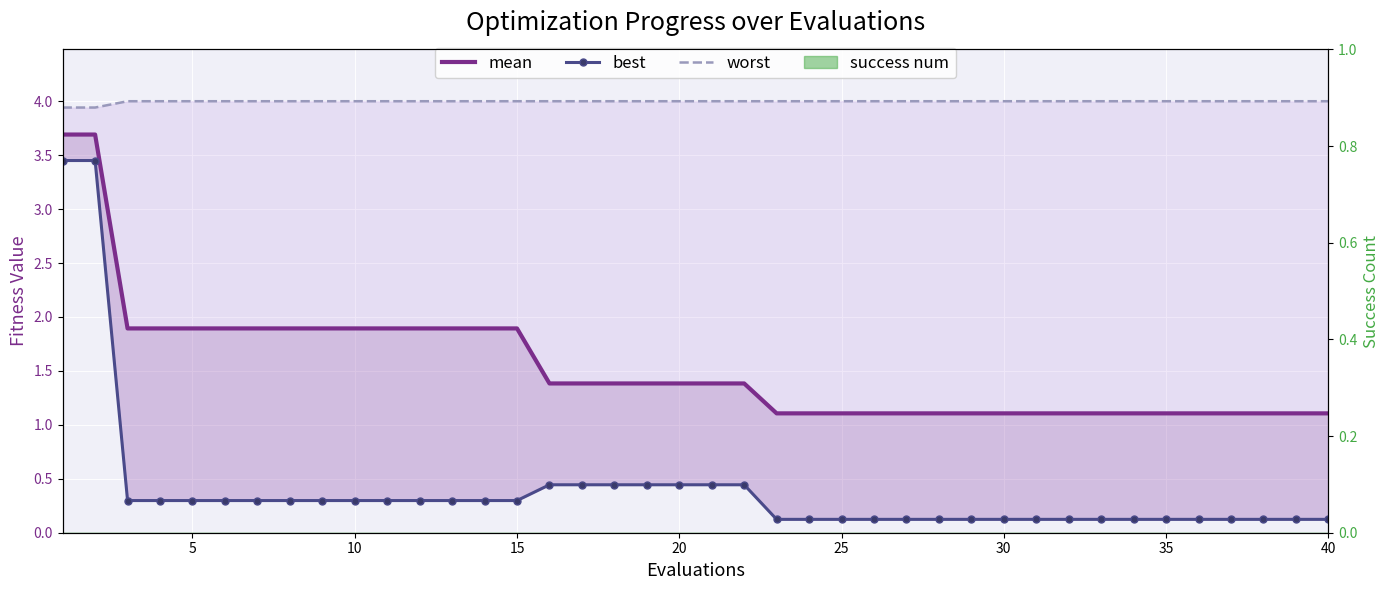

What is the sum of all best values?

16.1